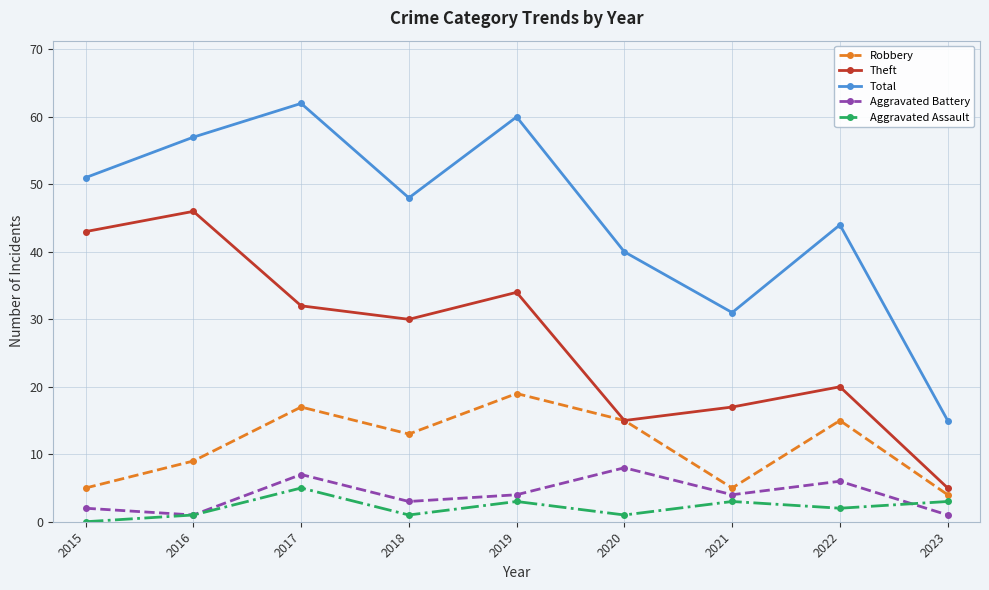

True or false: Aggravated Assault and Total intersect in this chart.

False